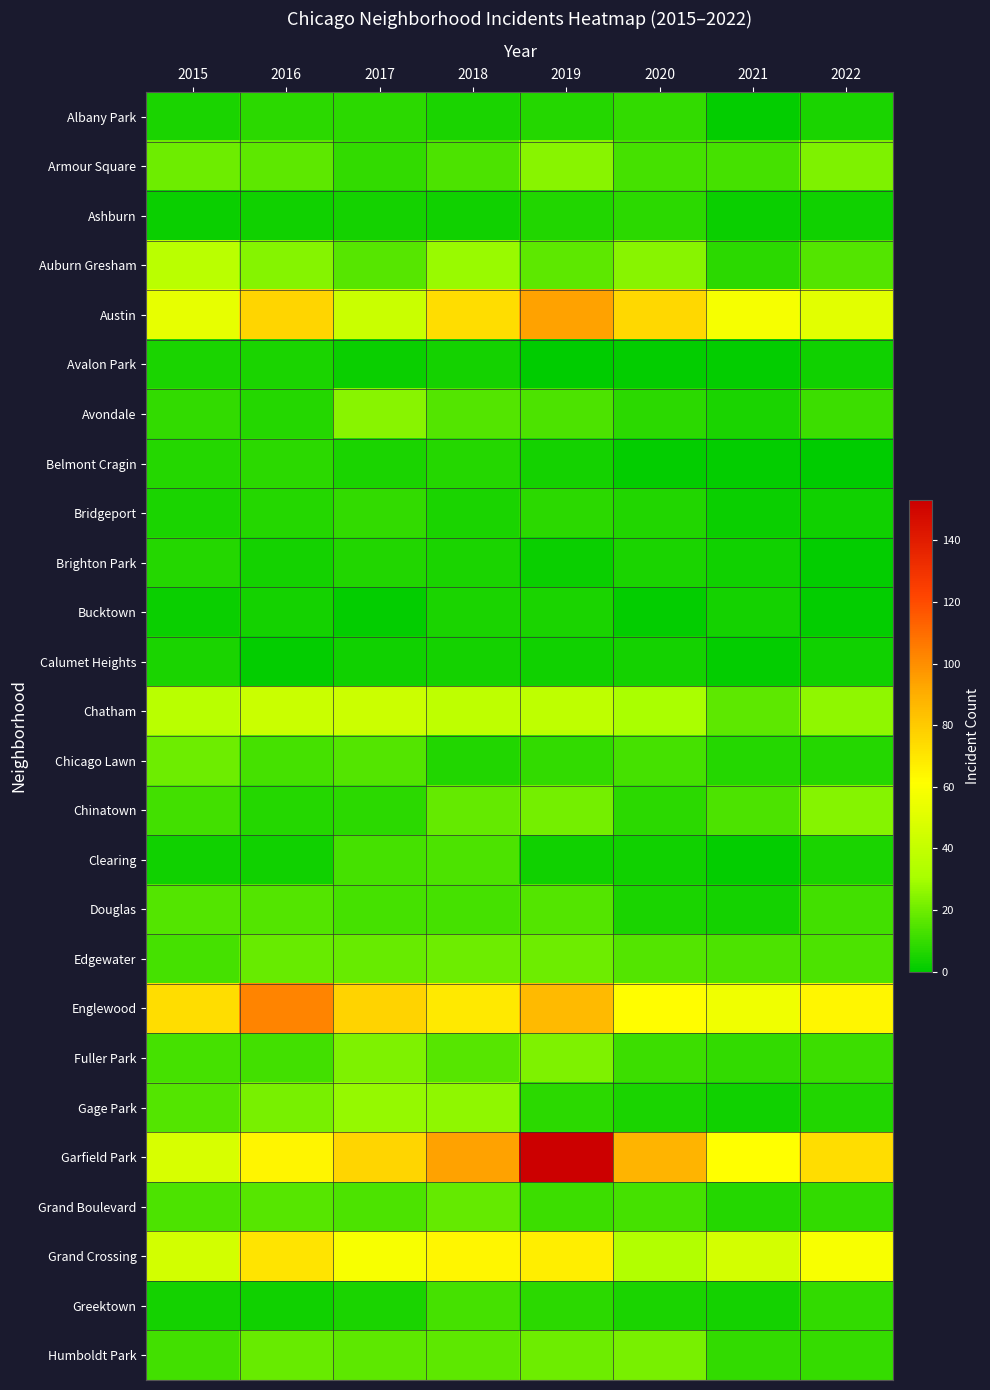

Reading right to left, what are all the values shown in this chart?

Albany Park: 2022=5	2021=1	2020=9	2019=7	2018=5	2017=8	2016=8	2015=5
Armour Square: 2022=23	2021=13	2020=13	2019=25	2018=14	2017=9	2016=17	2015=20
Ashburn: 2022=3	2021=2	2020=8	2019=6	2018=3	2017=4	2016=3	2015=2
Auburn Gresham: 2022=15	2021=8	2020=25	2019=17	2018=28	2017=16	2016=24	2015=37
Austin: 2022=51	2021=58	2020=75	2019=94	2018=73	2017=42	2016=76	2015=53
Avalon Park: 2022=3	2021=1	2020=1	2019=0	2018=4	2017=2	2016=5	2015=5
Avondale: 2022=11	2021=5	2020=8	2019=14	2018=15	2017=25	2016=7	2015=9
Belmont Cragin: 2022=0	2021=1	2020=1	2019=4	2018=7	2017=5	2016=8	2015=7
Bridgeport: 2022=3	2021=2	2020=6	2019=8	2018=5	2017=9	2016=7	2015=5
Brighton Park: 2022=1	2021=3	2020=5	2019=2	2018=5	2017=6	2016=4	2015=7
Bucktown: 2022=1	2021=4	2020=1	2019=5	2018=5	2017=1	2016=4	2015=2
Calumet Heights: 2022=3	2021=1	2020=4	2019=3	2018=4	2017=3	2016=1	2015=5
Chatham: 2022=26	2021=17	2020=31	2019=38	2018=38	2017=43	2016=42	2015=36
Chicago Lawn: 2022=7	2021=7	2020=13	2019=9	2018=6	2017=15	2016=13	2015=20
Chinatown: 2022=24	2021=14	2020=8	2019=21	2018=18	2017=8	2016=7	2015=12
Clearing: 2022=5	2021=1	2020=3	2019=3	2018=14	2017=13	2016=3	2015=3
Douglas: 2022=12	2021=4	2020=5	2019=15	2018=13	2017=13	2016=15	2015=15
Edgewater: 2022=14	2021=14	2020=15	2019=20	2018=20	2017=19	2016=19	2015=13
Englewood: 2022=64	2021=56	2020=62	2019=86	2018=69	2017=77	2016=103	2015=73
Fuller Park: 2022=11	2021=9	2020=11	2019=23	2018=16	2017=23	2016=12	2015=13
Gage Park: 2022=6	2021=3	2020=5	2019=8	2018=26	2017=27	2016=22	2015=15
Garfield Park: 2022=73	2021=61	2020=88	2019=153	2018=94	2017=76	2016=65	2015=47
Grand Boulevard: 2022=9	2021=7	2020=13	2019=11	2018=18	2017=14	2016=16	2015=14
Grand Crossing: 2022=59	2021=46	2020=34	2019=67	2018=64	2017=59	2016=71	2015=45
Greektown: 2022=9	2021=4	2020=5	2019=8	2018=13	2017=5	2016=3	2015=4
Humboldt Park: 2022=10	2021=9	2020=22	2019=20	2018=17	2017=17	2016=19	2015=12